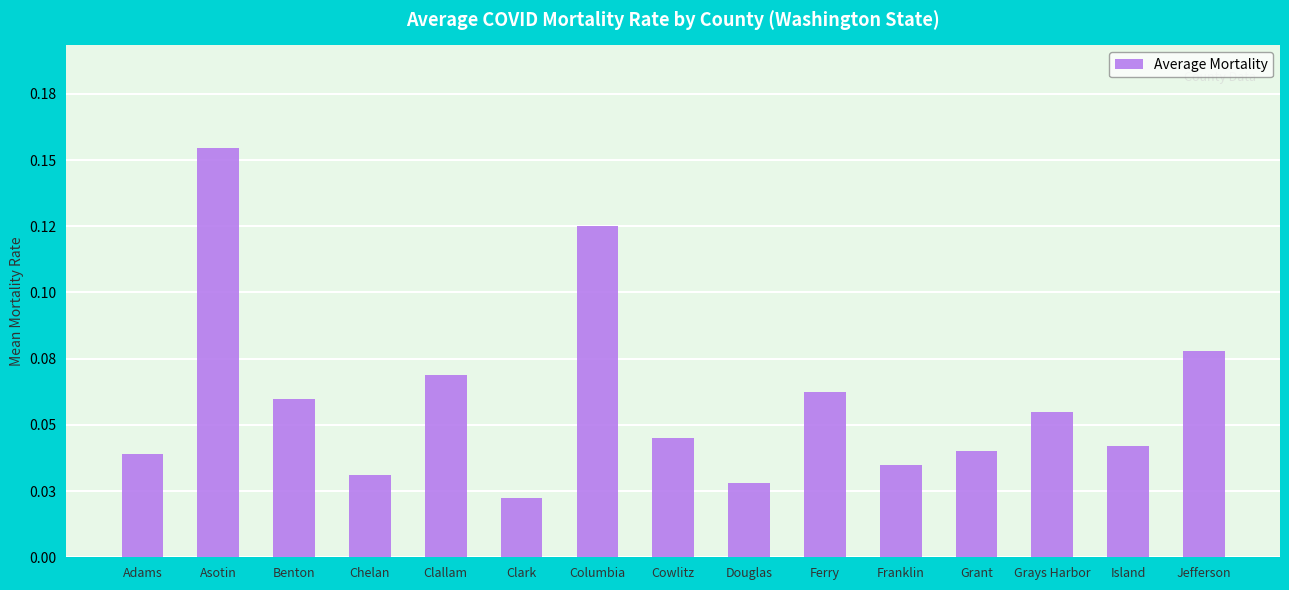

Which category has the highest value across all series?

Asotin